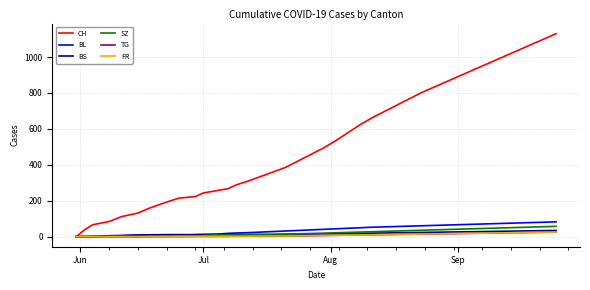

How many distinct data groups are displayed?

6